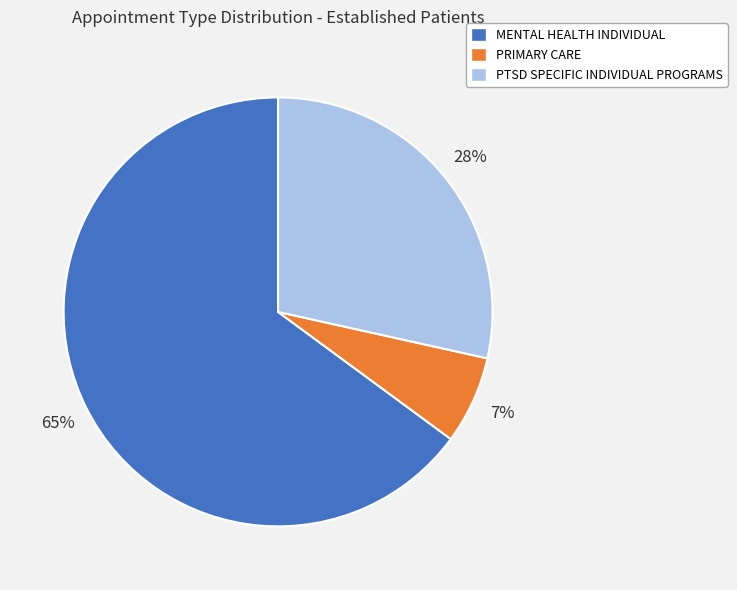

Is the sum of PRIMARY CARE and MENTAL HEALTH INDIVIDUAL greater than half?

Yes